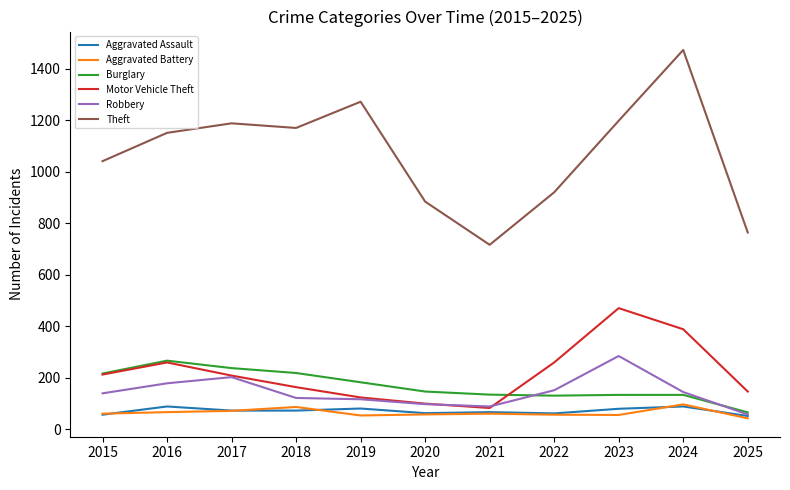

What is the difference between the maximum and minimum values in the Robbery series?

227